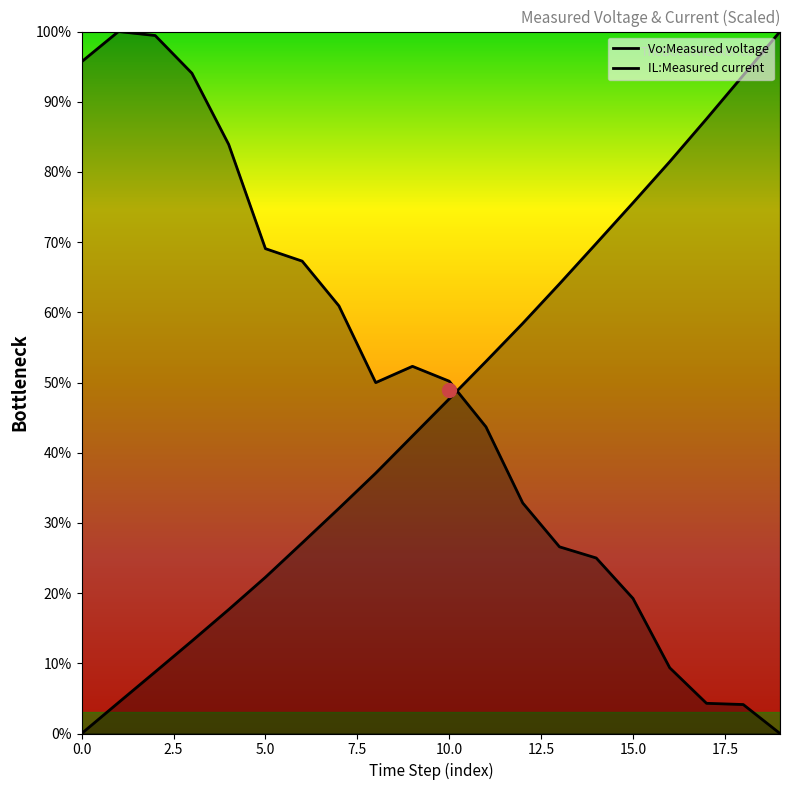

What is the value of the Vo:Measured voltage point at the 17th from the left?

81.5